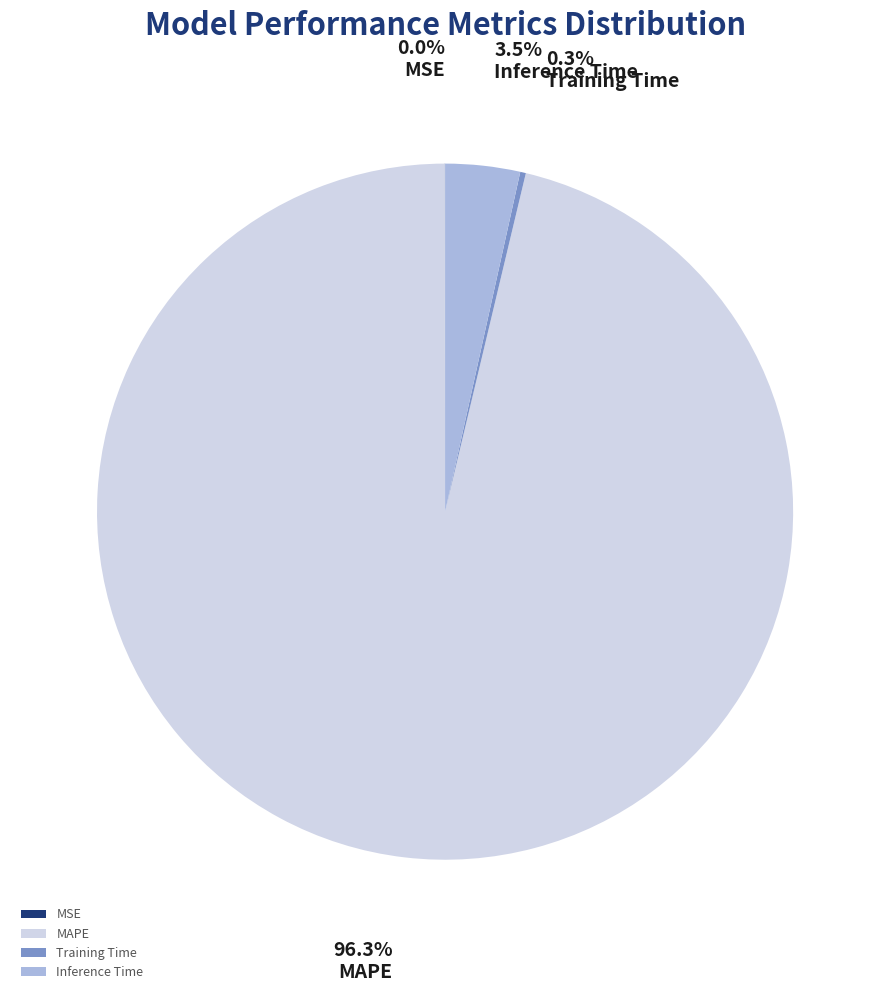

Is it true that MAPE is 96% of the pie?

True